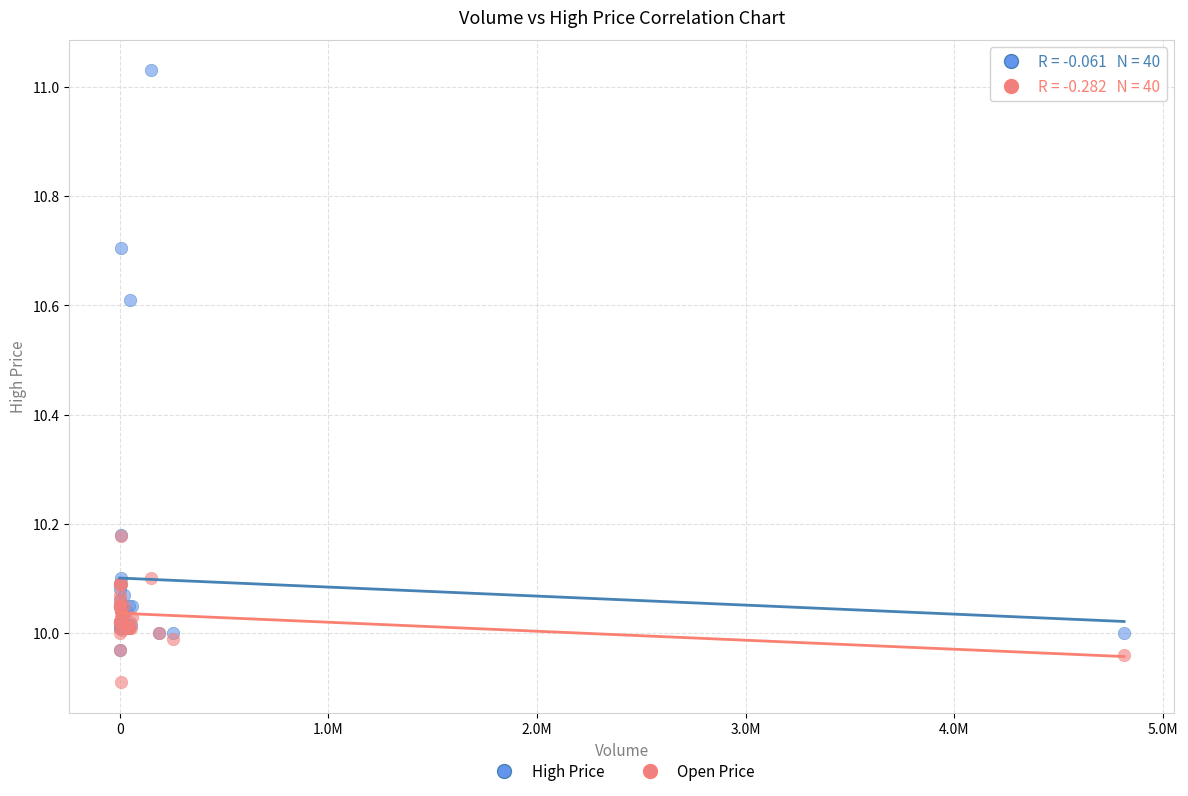

What are all the series names shown in the legend?

High Price, Open Price